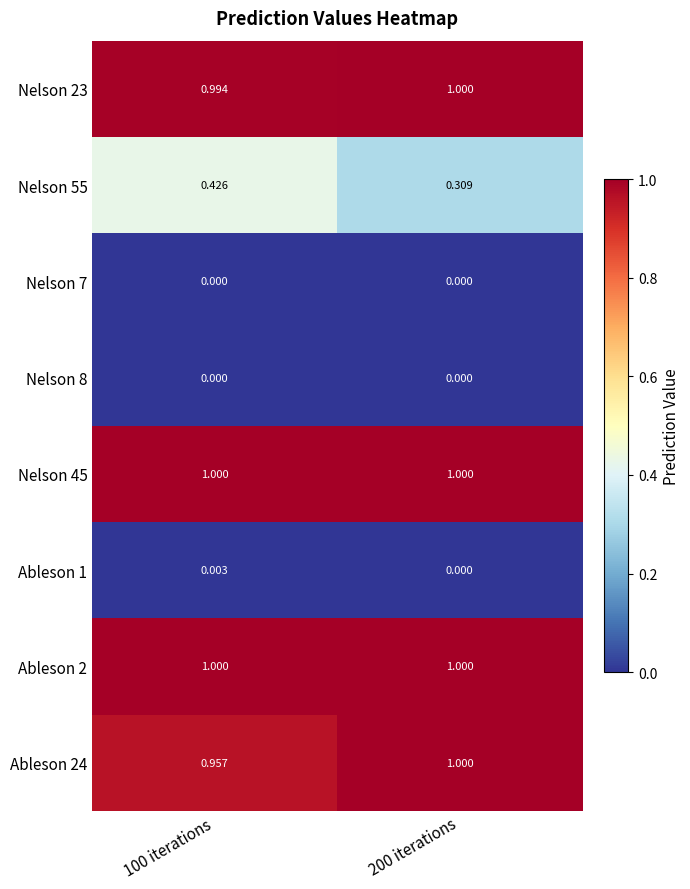

At how many categories does at least one series exceed 0?

2